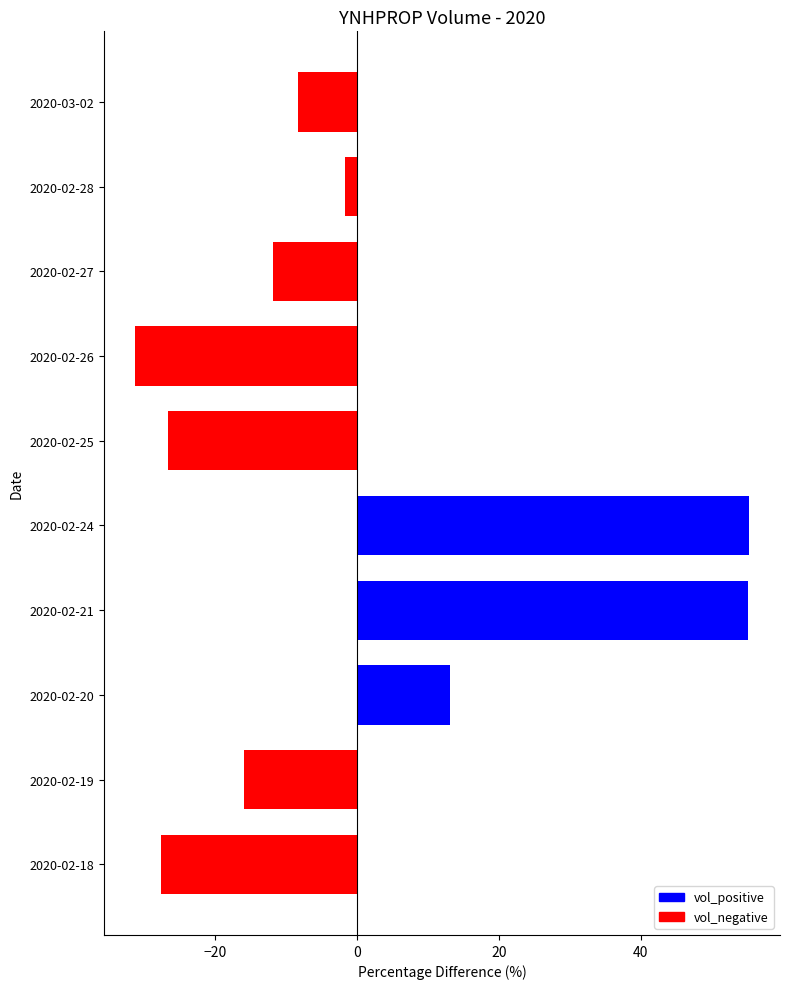

How many data points are above -8?

4